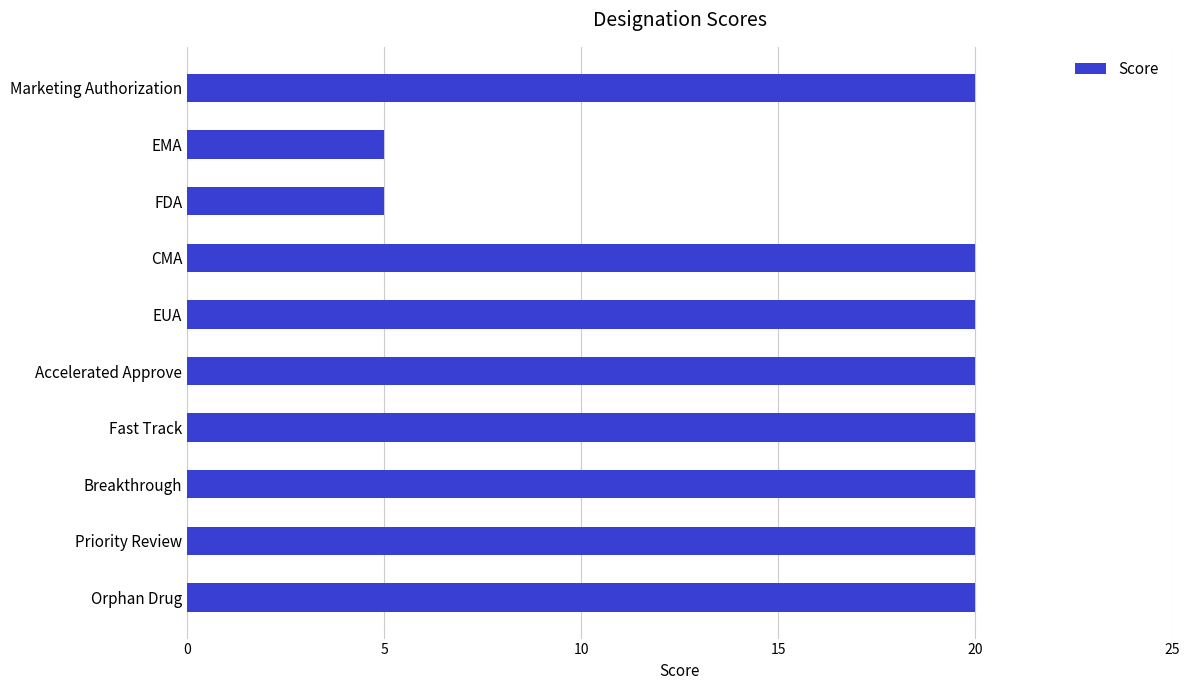

Count the number of data series in this chart.

1